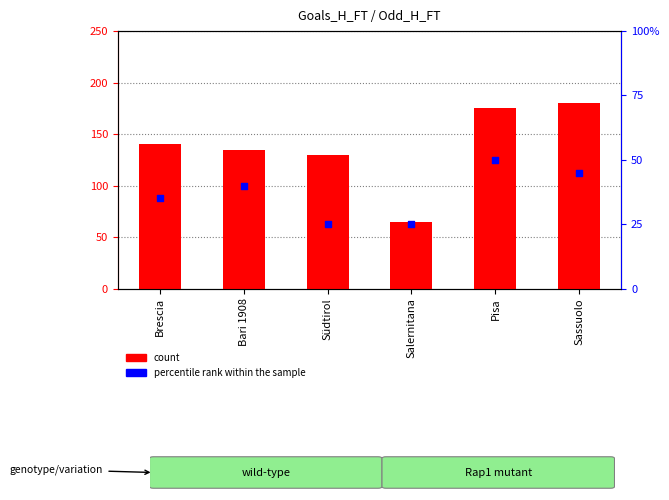

What are all the series names shown in the legend?

count, percentile rank within the sample